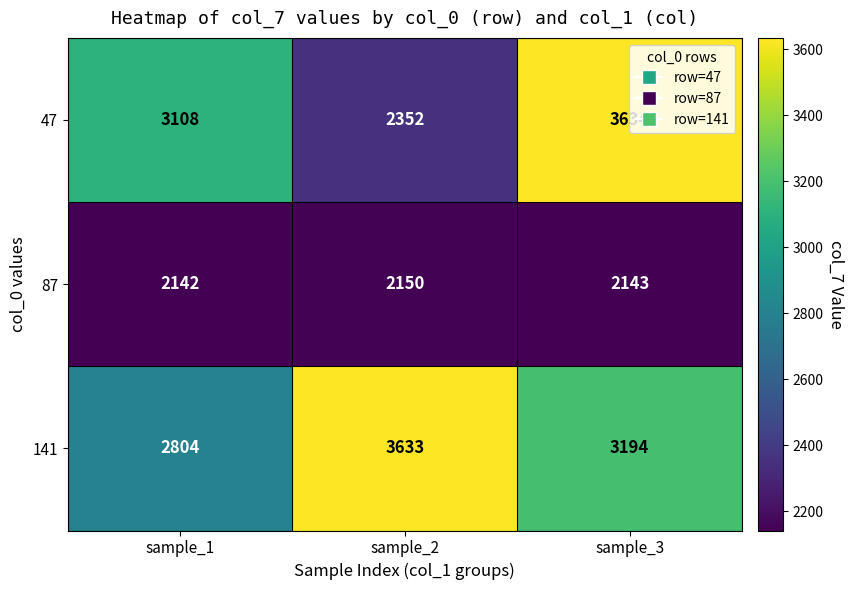

Which series has the largest range (max minus min)?

47